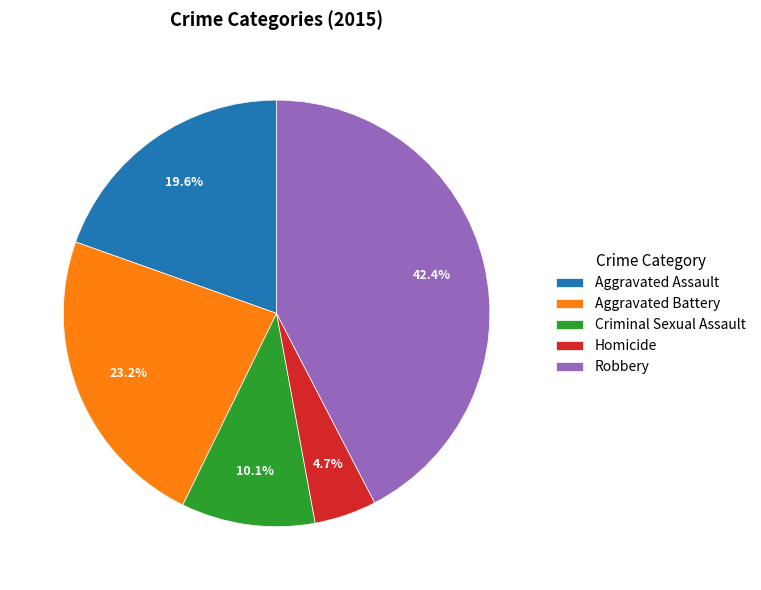

Is it true that Aggravated Battery is 14% of the pie?

False